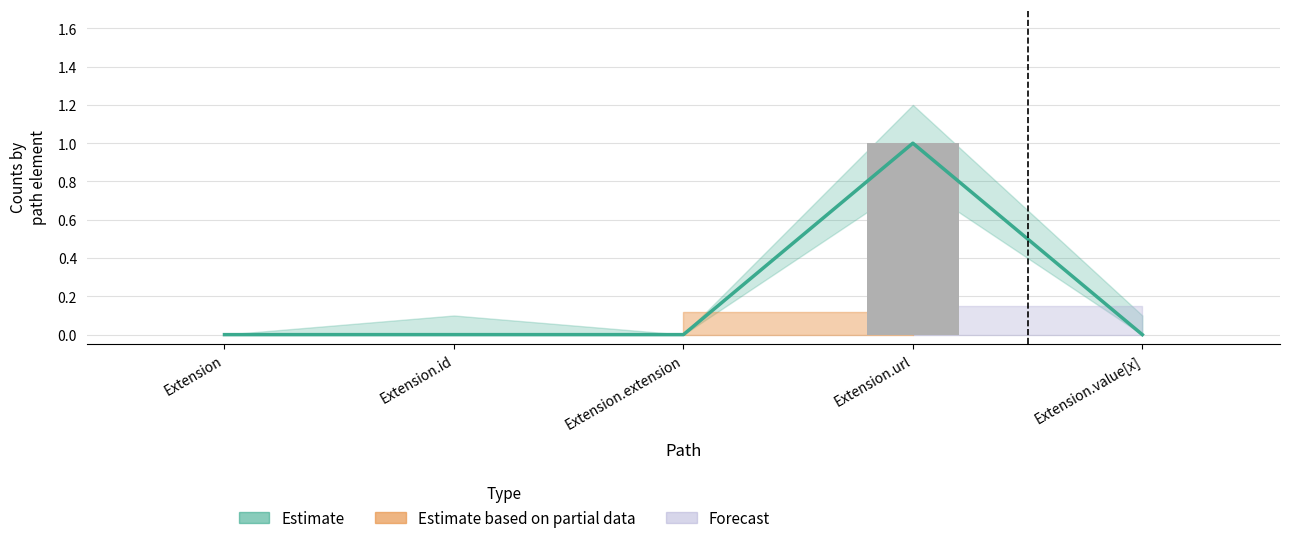

What is the greatest value displayed?

1